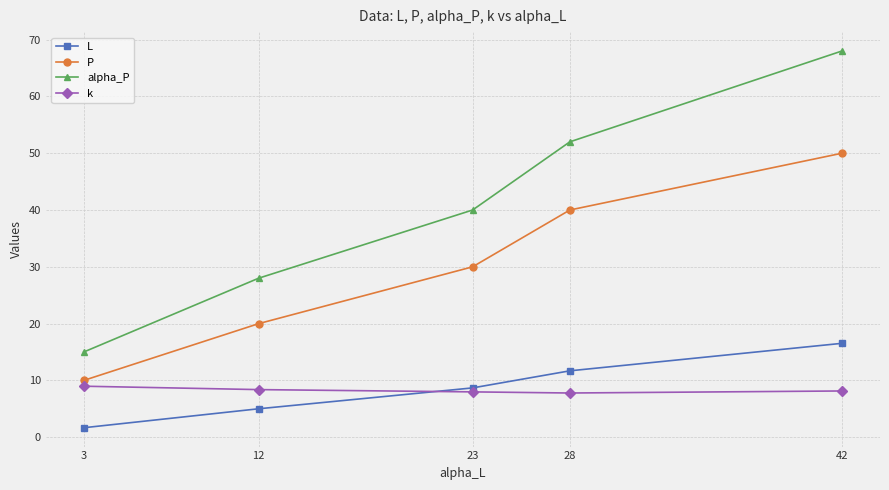

What is the total value across all series at 28?

111.5